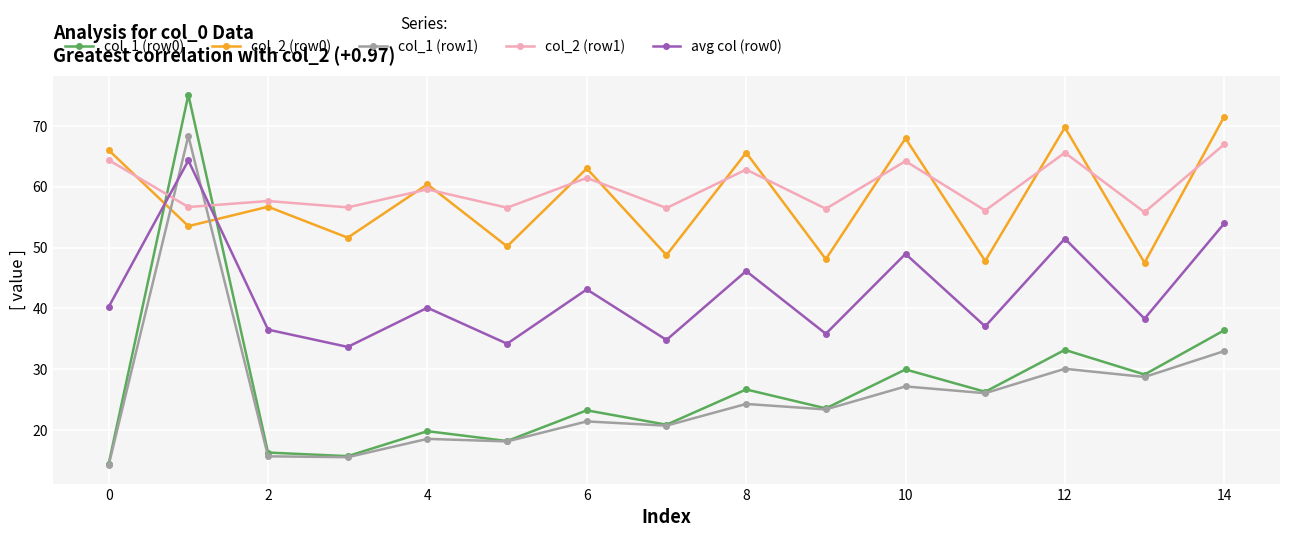

What are all the series names shown in the legend?

col_1 (row0), col_2 (row0), col_1 (row1), col_2 (row1), avg col (row0)